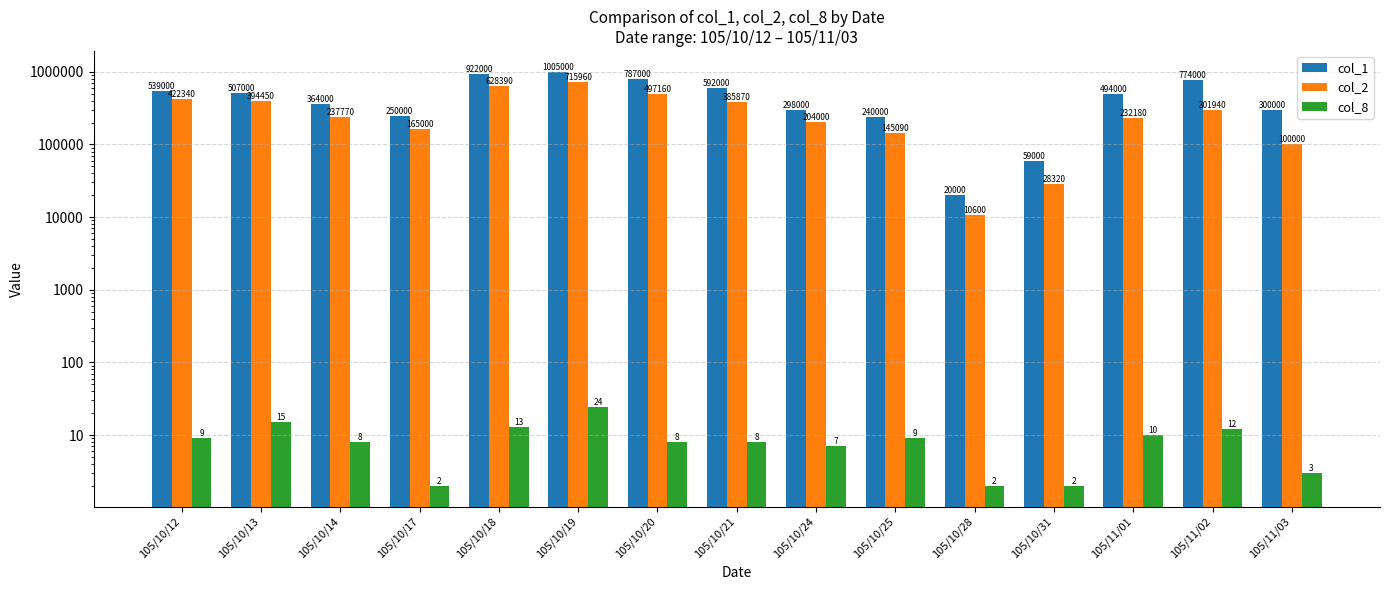

Rank the series by their maximum value, from lowest to highest.

col_8, col_2, col_1